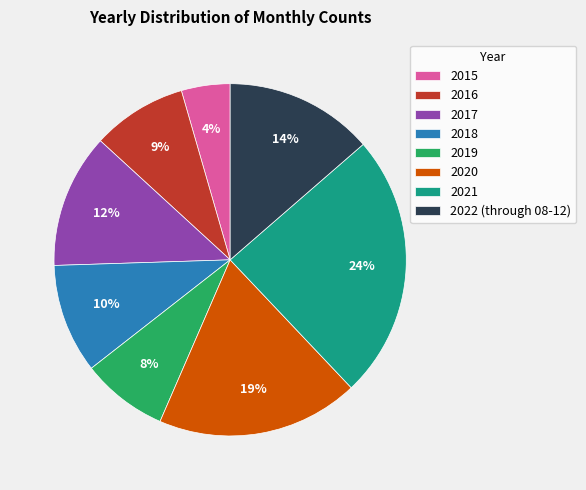

Does any single category account for the majority?

No